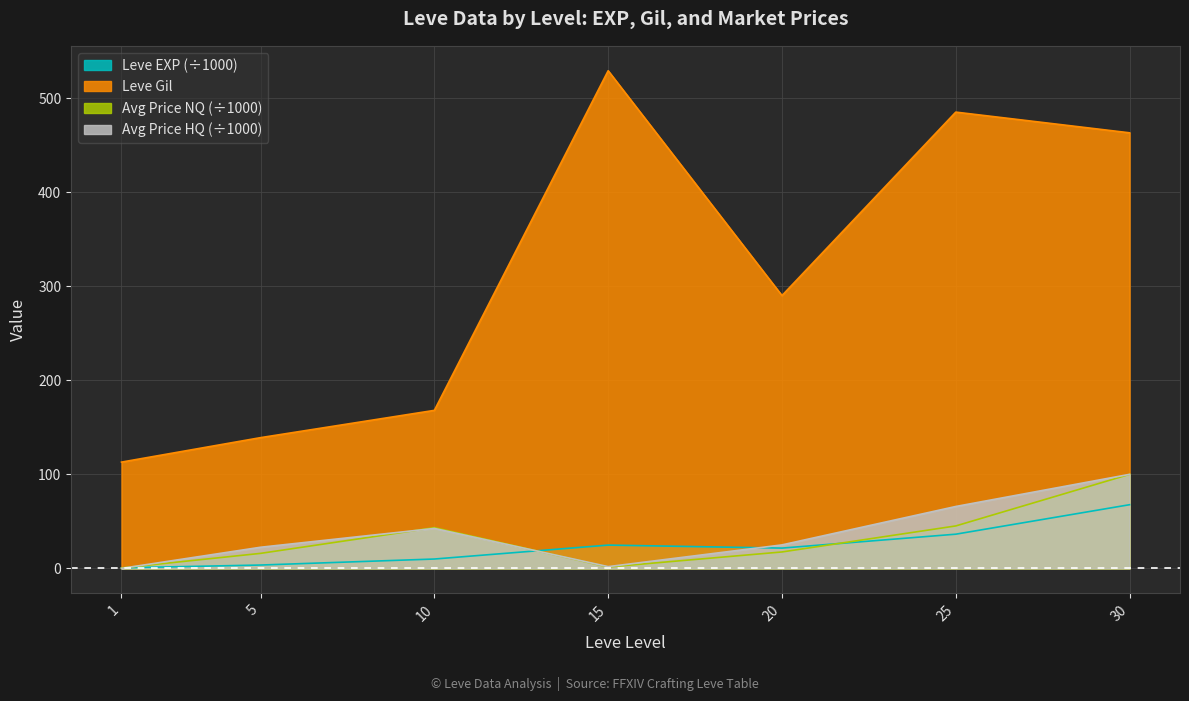

True or false: currentAveragePriceHQ and Leve Gil cross at least once.

False